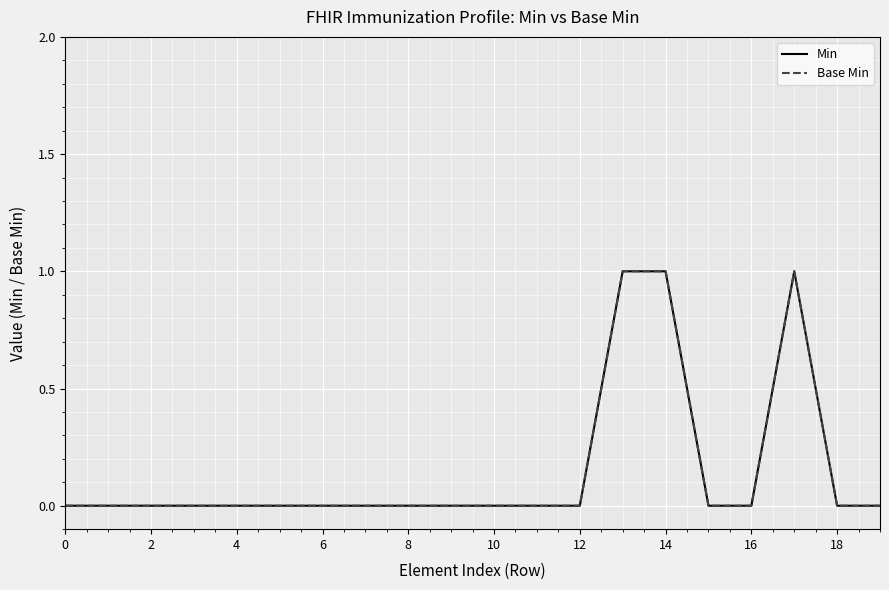

True or false: Base Min has more than 0 interior local peaks.

True